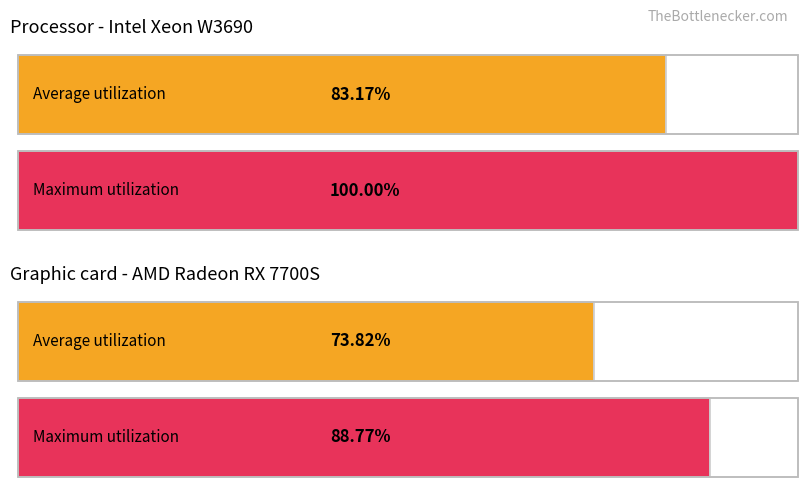

Which series has the widest spread of values?

Maximum utilization